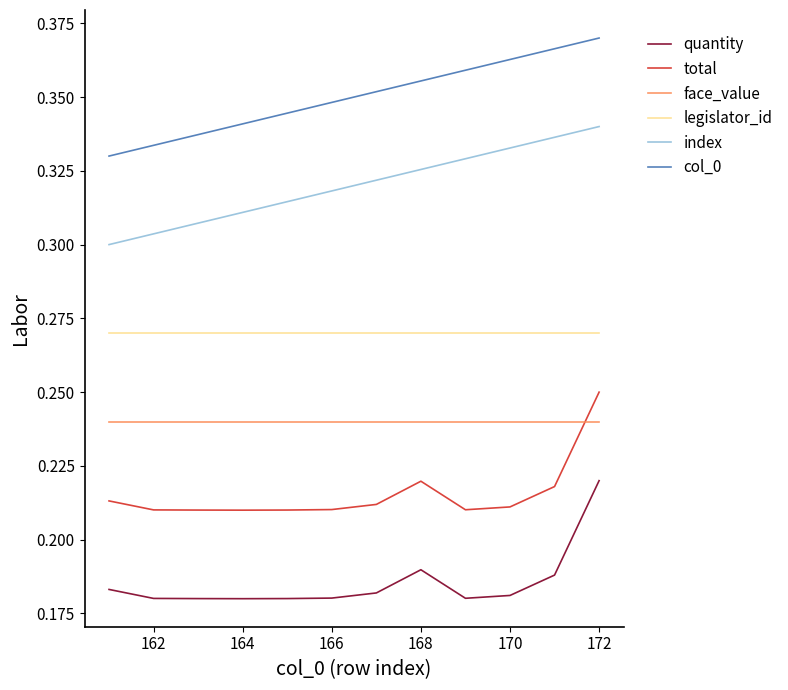

Is this an area chart (filled region under the line)?

No